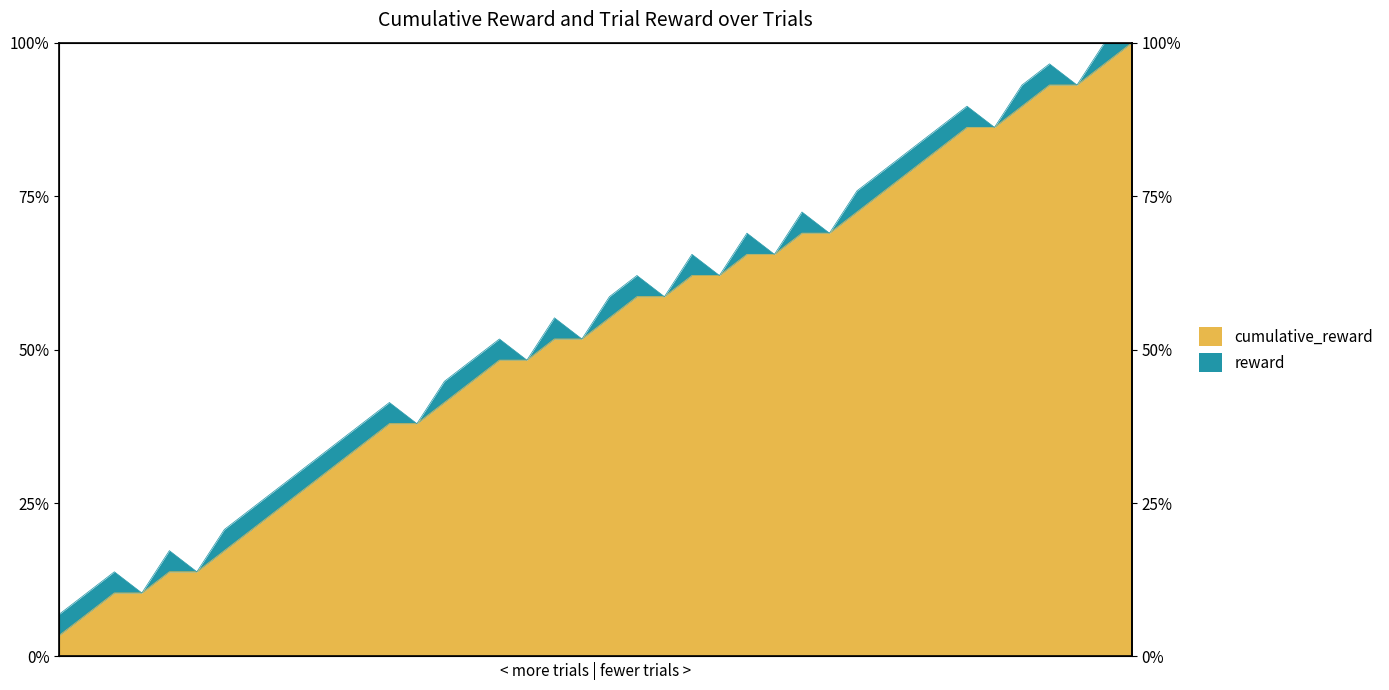

What is the sum of the values at 32 and 11?

110.3